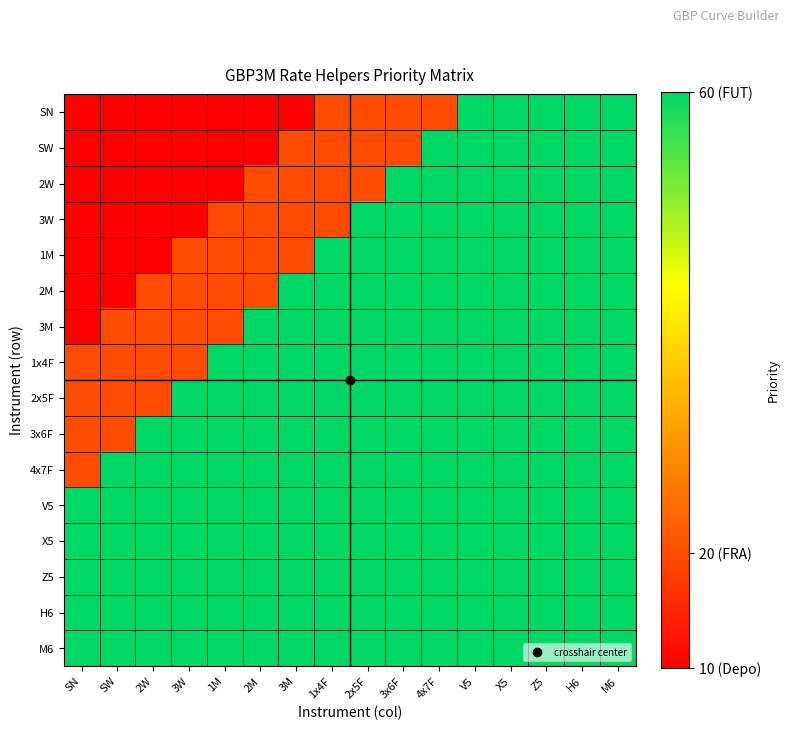

Rank the series by their maximum value, from lowest to highest.

SN, SW, 2W, 3W, 1M, 2M, 3M, 1x4F, 2x5F, 3x6F, 4x7F, V5, X5, Z5, H6, M6